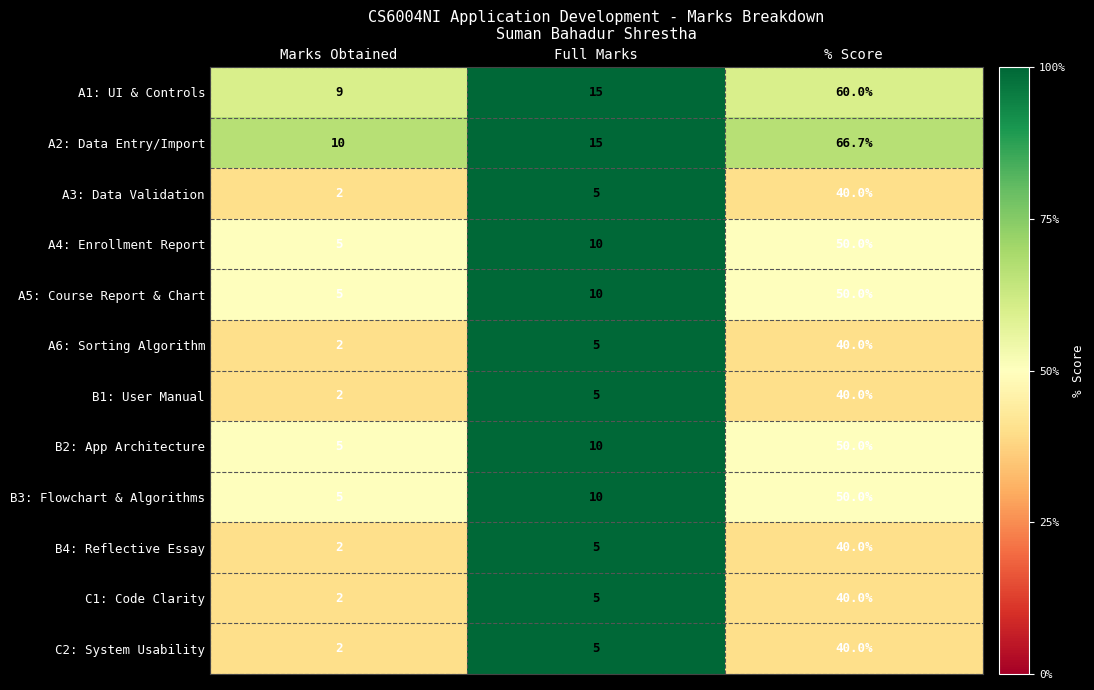

Which series has the largest range (max minus min)?

A2: Data Entry/Import